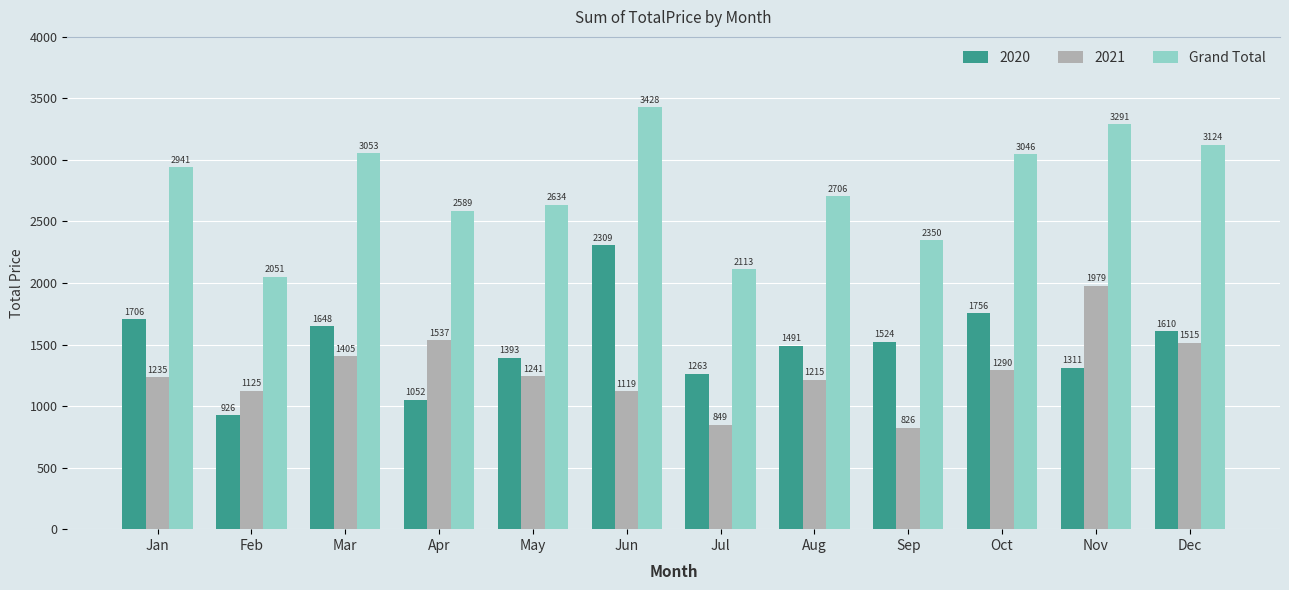

Are the bars grouped side by side (vs. stacked)?

Yes